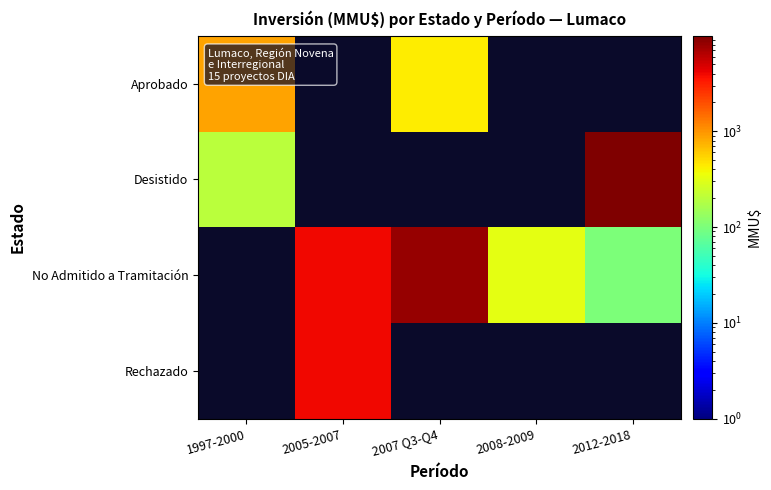

What is the minimum value shown in the chart?

100.0